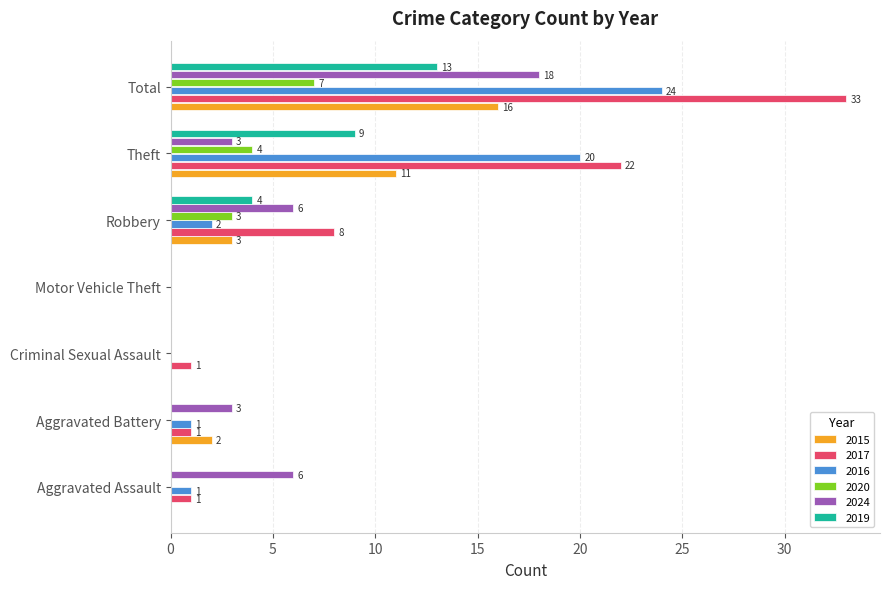

What is the sum of all 2020 values?

14